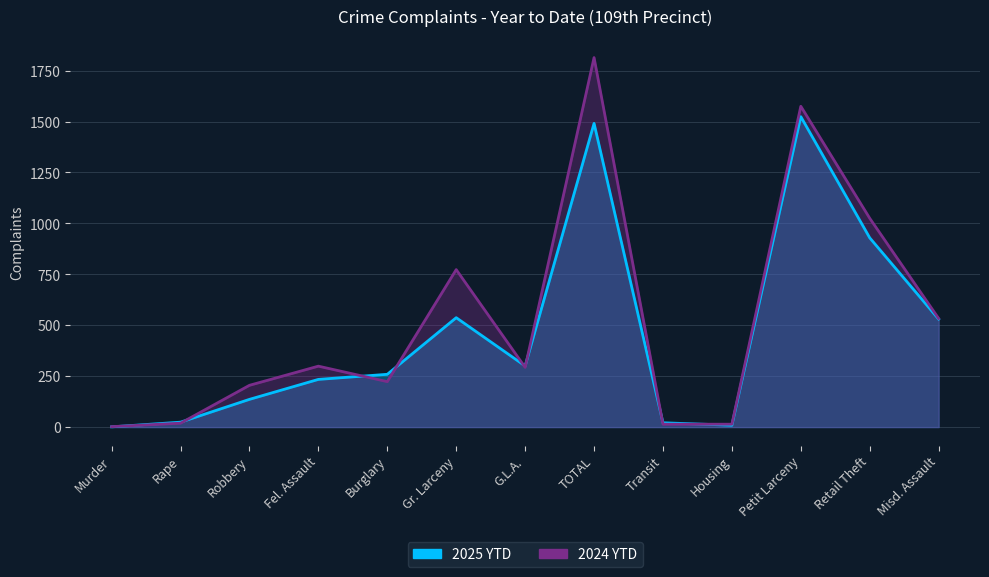

What is the total value across all series at Misd. Assault?

1063